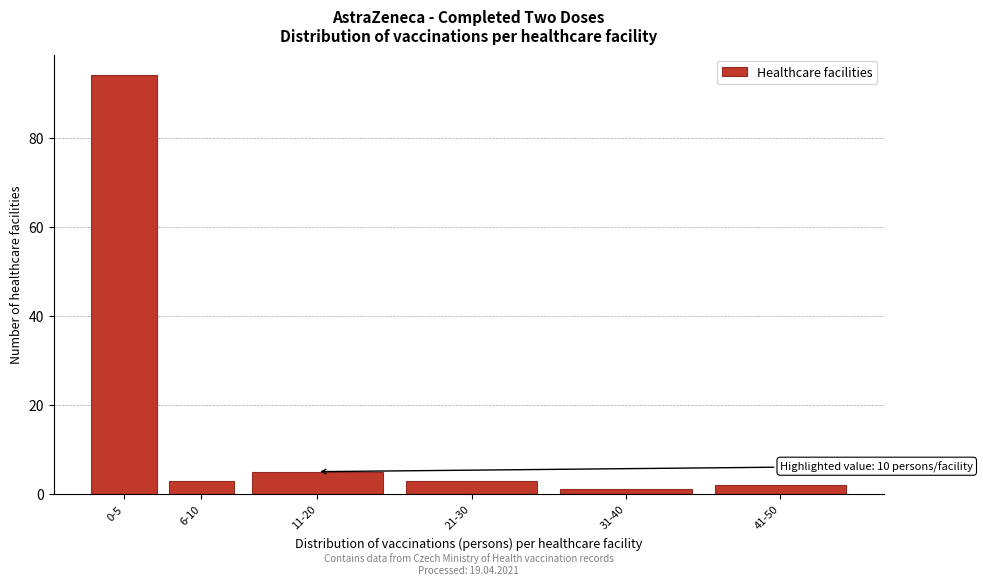

Reading left to right, transcribe all the data shown in this chart.

0-5=94	6-10=3	11-20=5	21-30=3	31-40=1	41-50=2